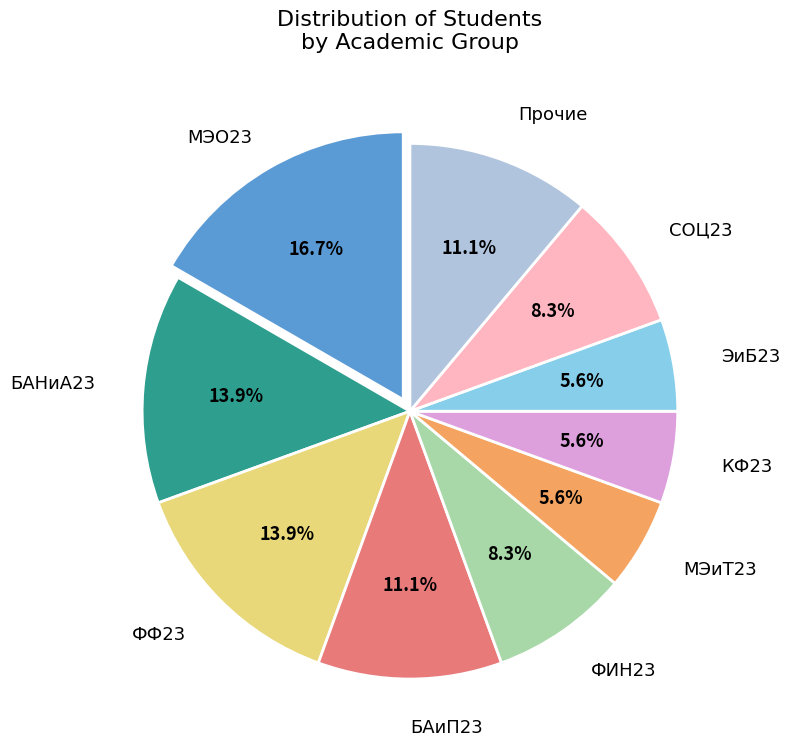

To the nearest percent, what is the difference between the largest and smallest slice percentages?

11%